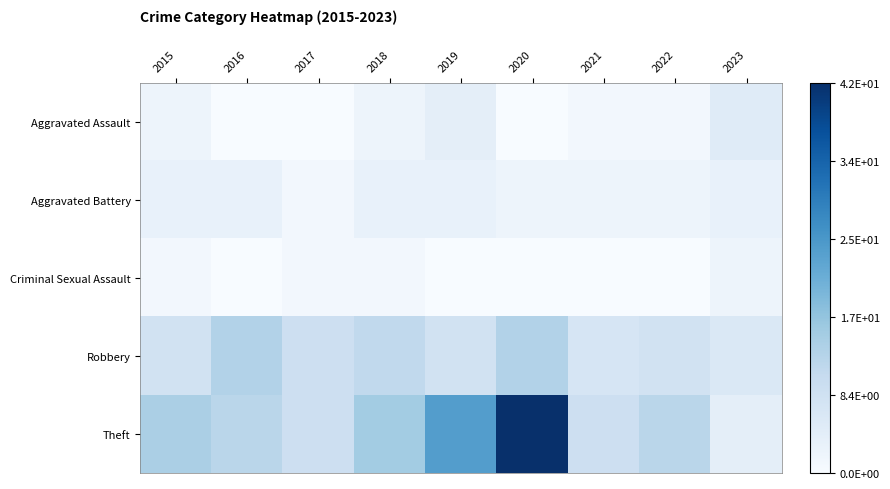

At which category is the sum across all series the highest?

2020